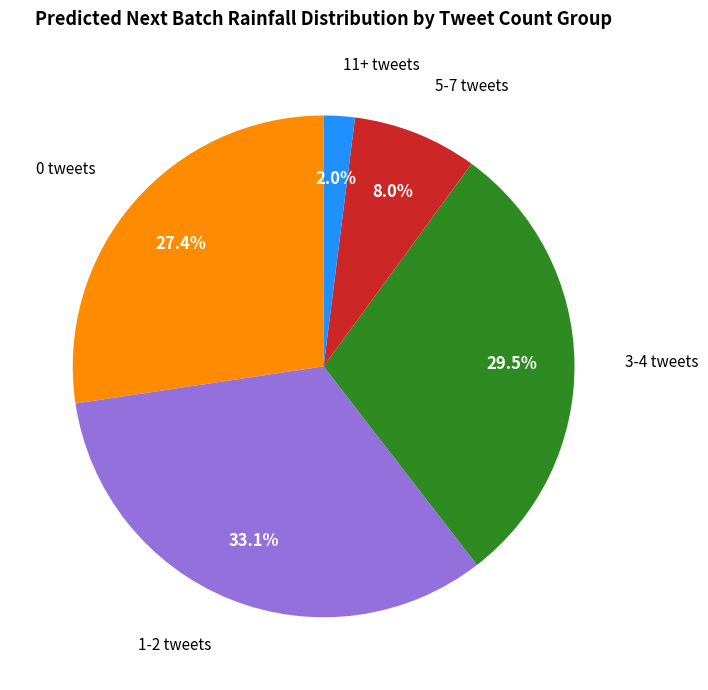

Is there a majority slice in this chart?

No